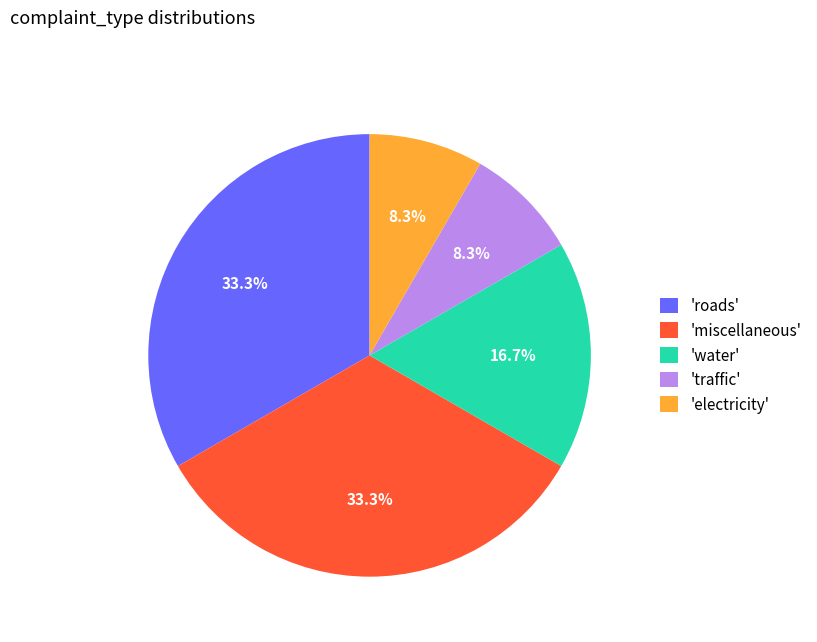

Is there any slice that represents more than half of the pie?

No